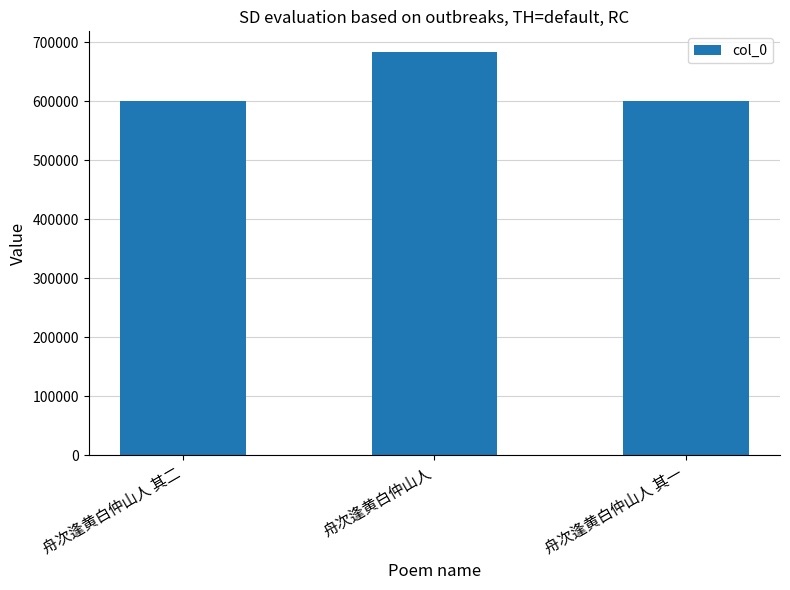

What is the average value?

628326